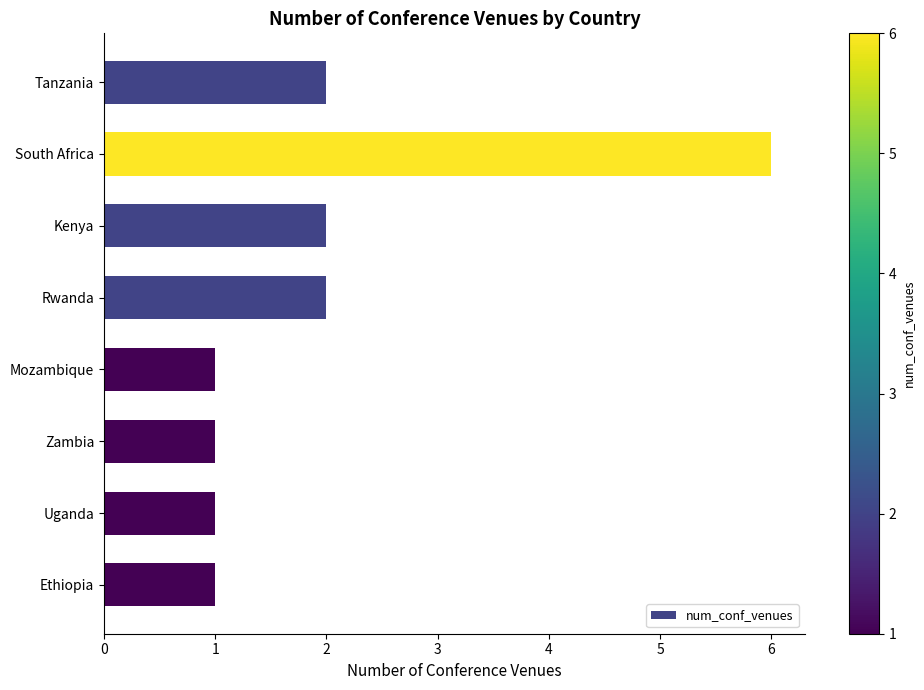

What is the label of the 2nd bar from the bottom?

Uganda